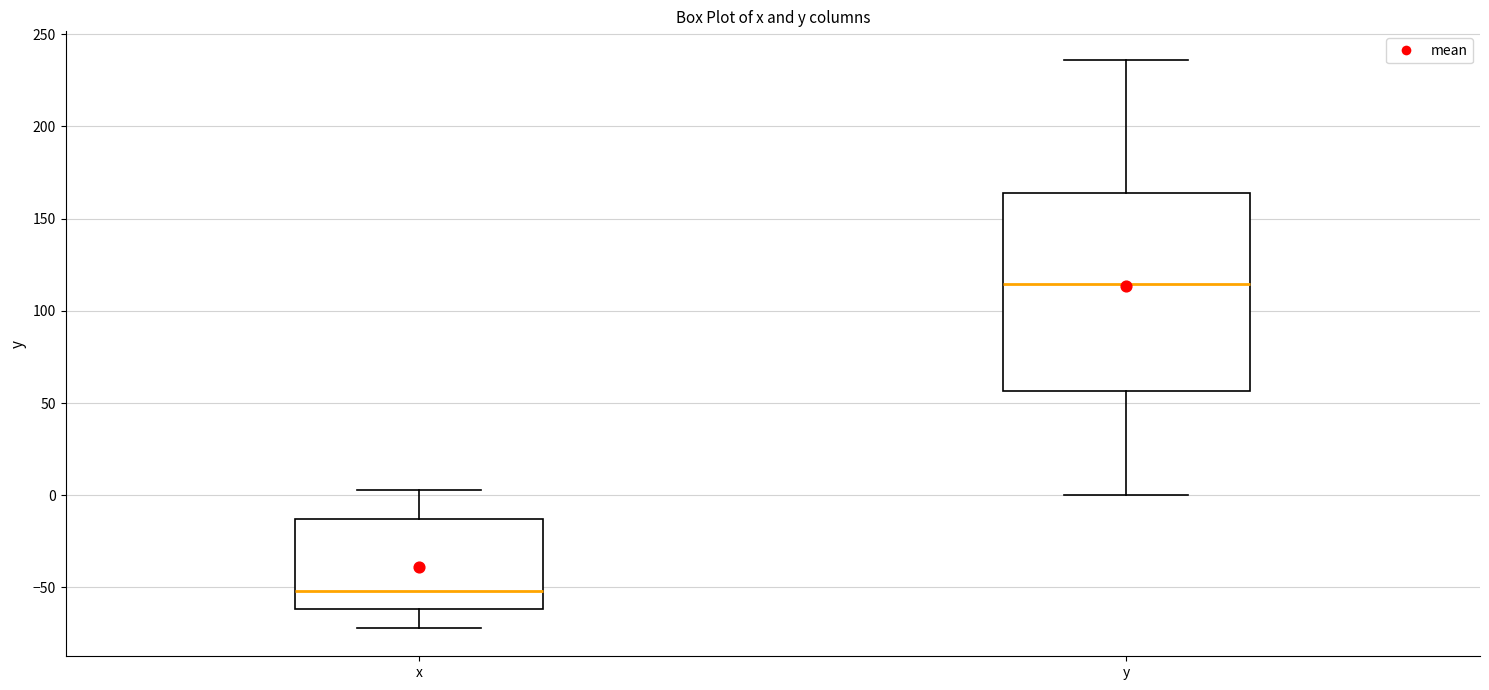

Which box is the tallest, from its lower edge to its upper edge?

y